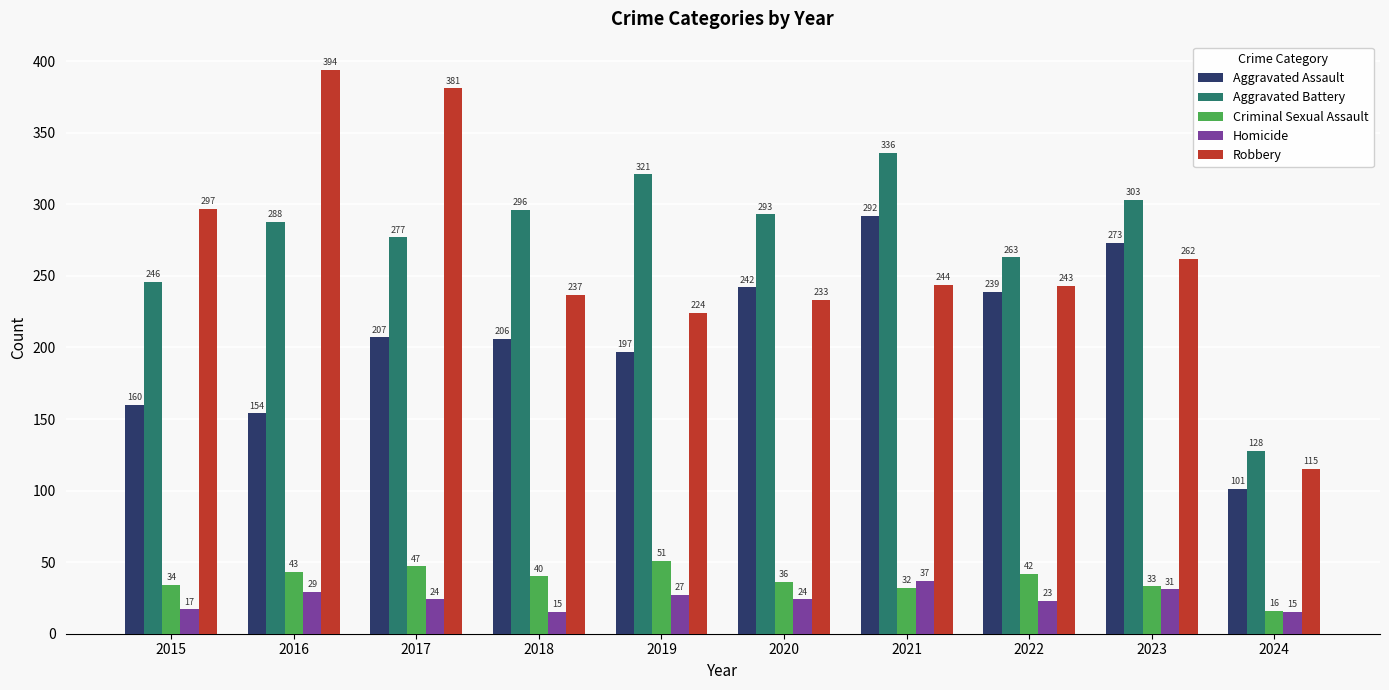

Reading right to left, list all the values displayed in this chart.

Aggravated Assault: 2024=101	2023=273	2022=239	2021=292	2020=242	2019=197	2018=206	2017=207	2016=154	2015=160
Aggravated Battery: 2024=128	2023=303	2022=263	2021=336	2020=293	2019=321	2018=296	2017=277	2016=288	2015=246
Criminal Sexual Assault: 2024=16	2023=33	2022=42	2021=32	2020=36	2019=51	2018=40	2017=47	2016=43	2015=34
Homicide: 2024=15	2023=31	2022=23	2021=37	2020=24	2019=27	2018=15	2017=24	2016=29	2015=17
Robbery: 2024=115	2023=262	2022=243	2021=244	2020=233	2019=224	2018=237	2017=381	2016=394	2015=297